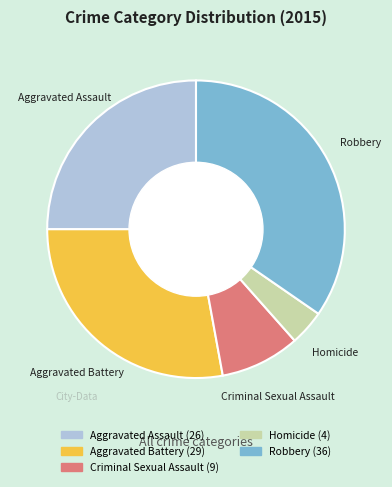

Which category has the smallest portion of the pie?

Homicide